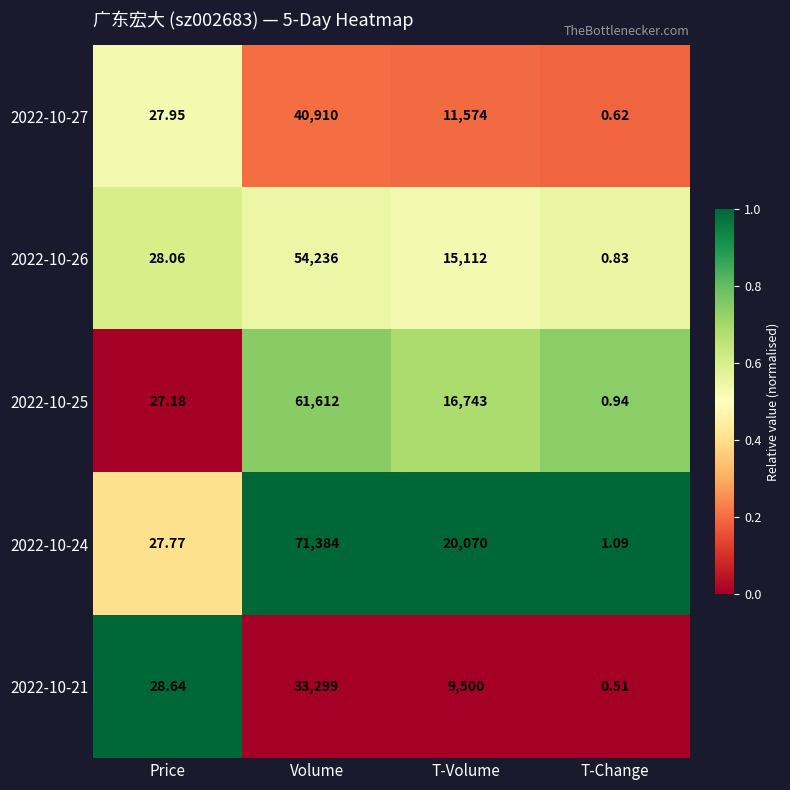

Which category has the highest value across all series?

Volume